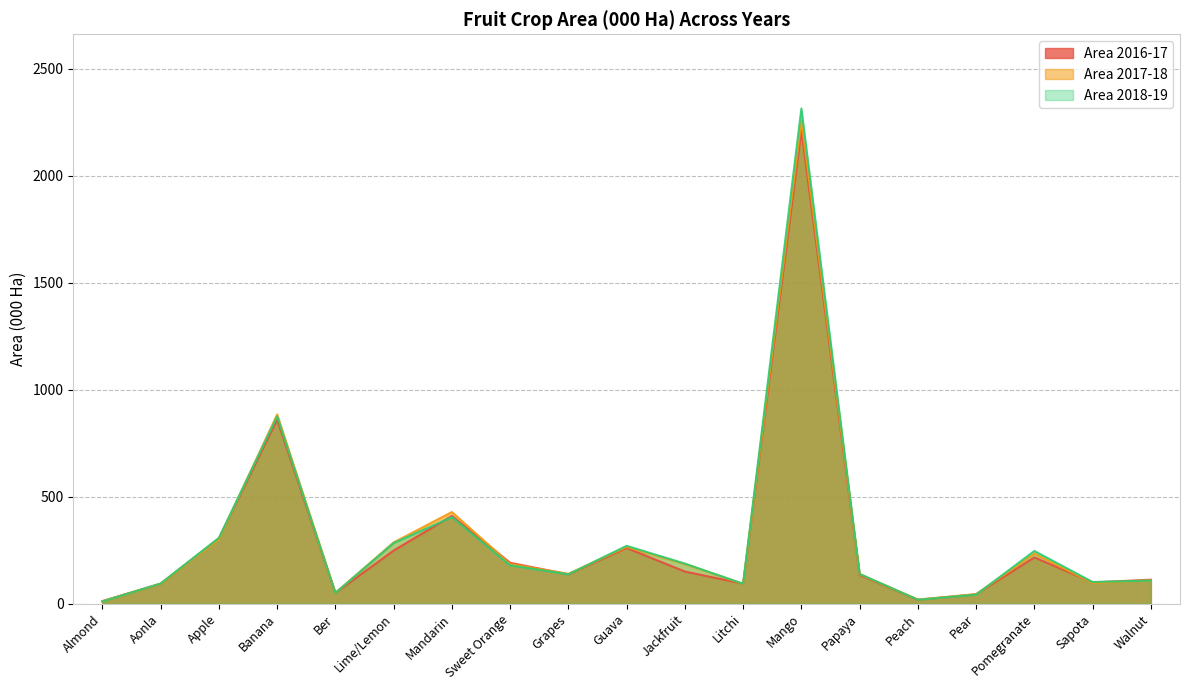

How many times do Area 2016-17 and Area 2017-18 cross each other?

6